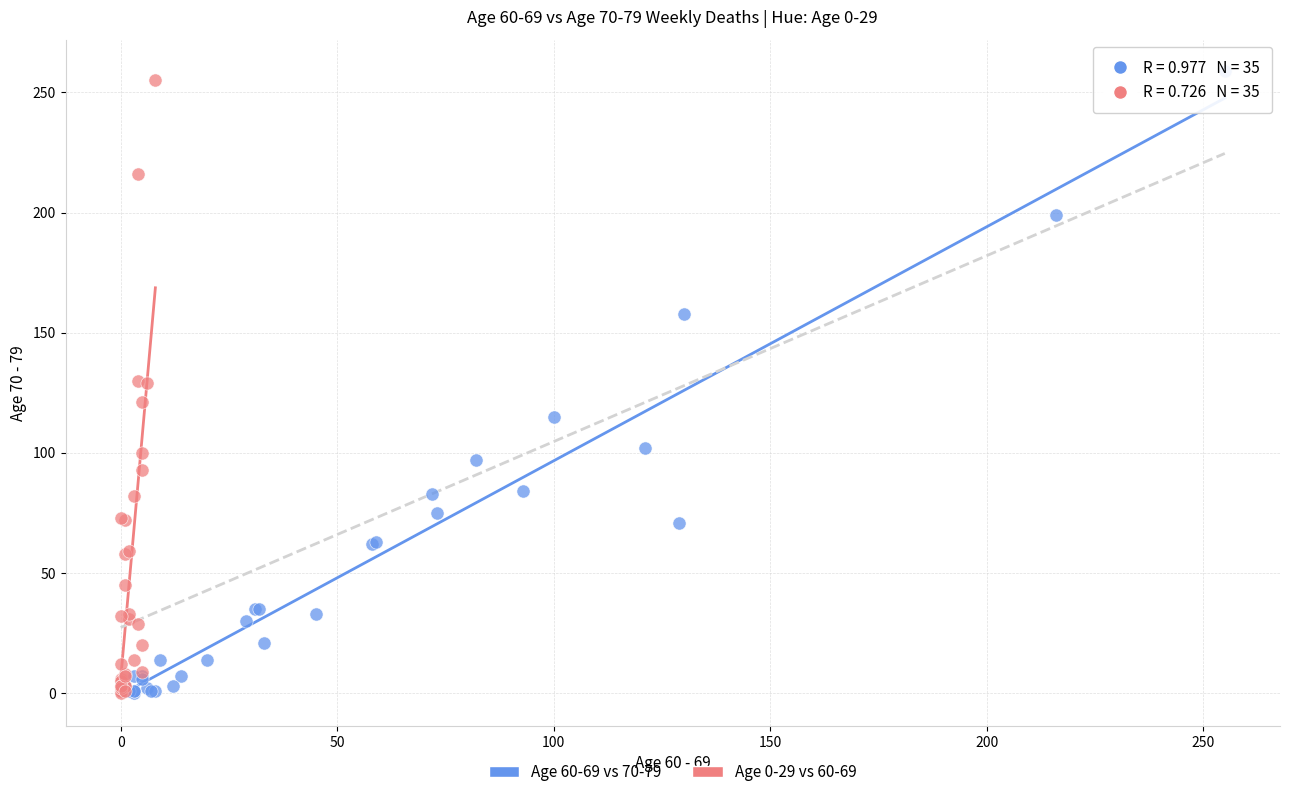

Which series has the largest Y range (max minus min)?

Age 60-69 vs 70-79